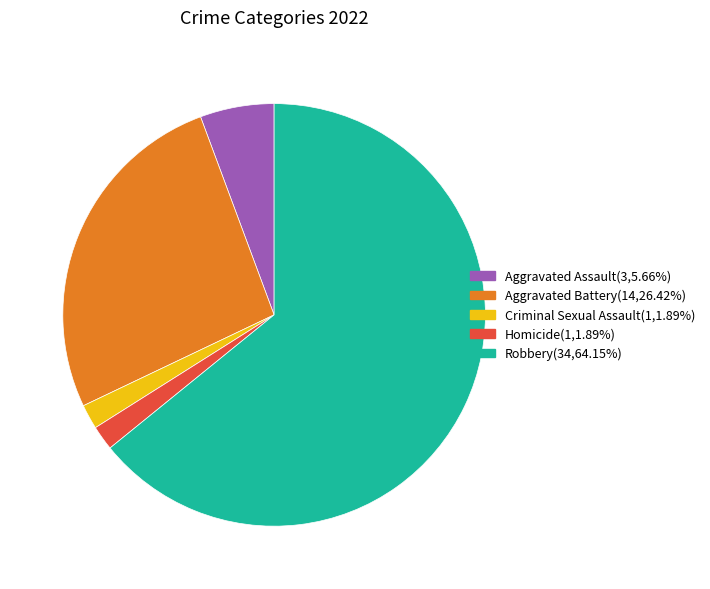

Is there a majority slice in this chart?

Yes